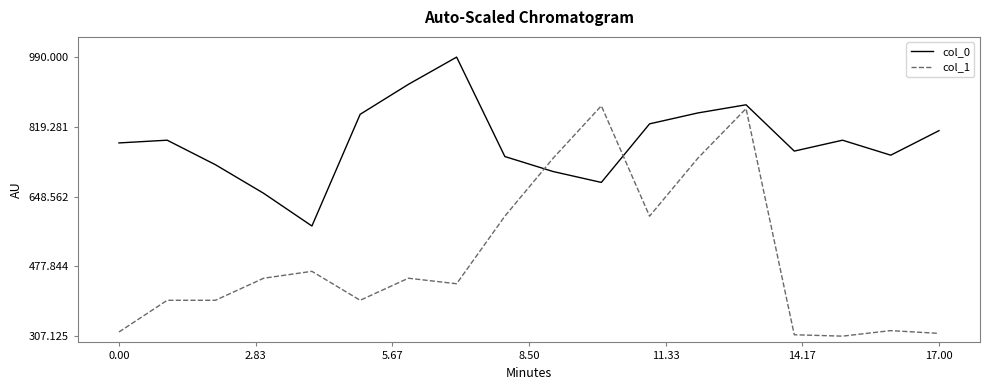

True or false: col_1 and col_0 intersect in this chart.

True